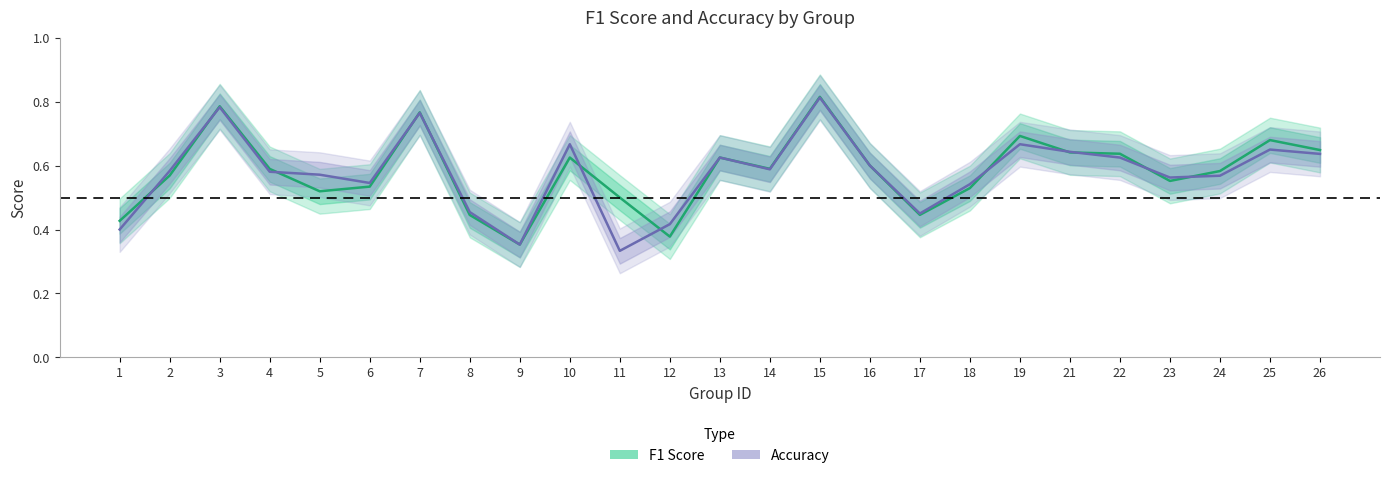

What is the difference between the maximum and minimum values in the accuracy series?

0.5